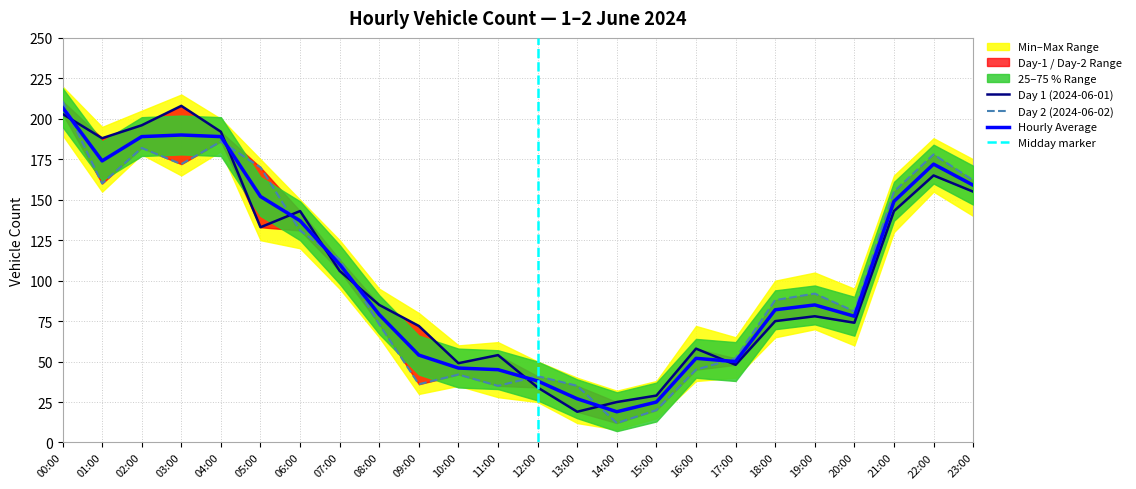

Which category has the highest value across all series?

00:00